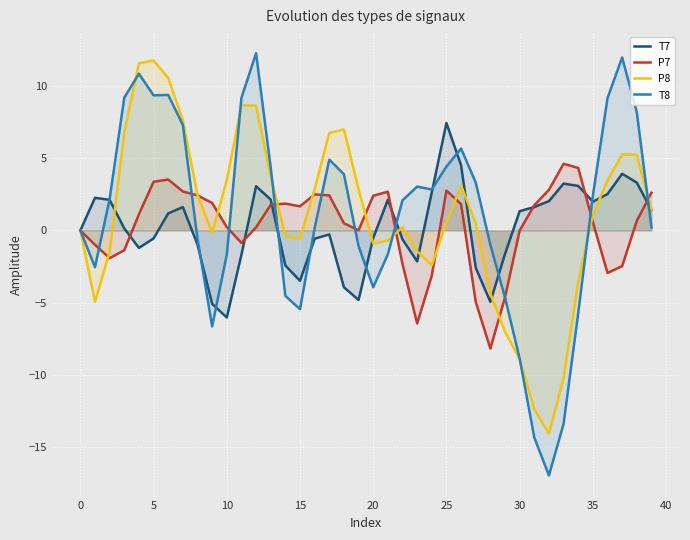

Which series has the widest spread of values?

T8